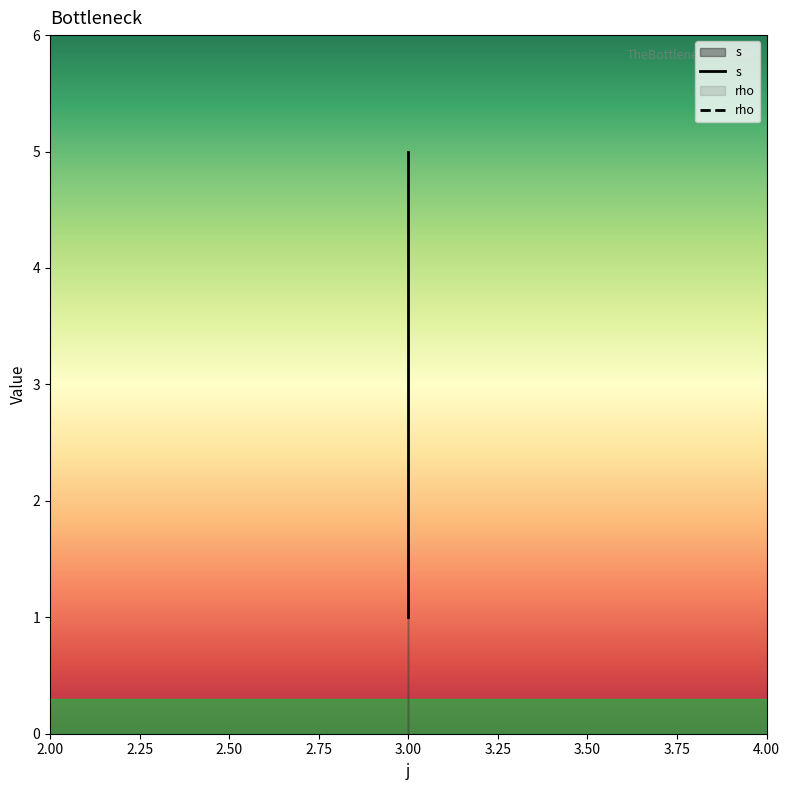

Count the number of categories in the chart.

3